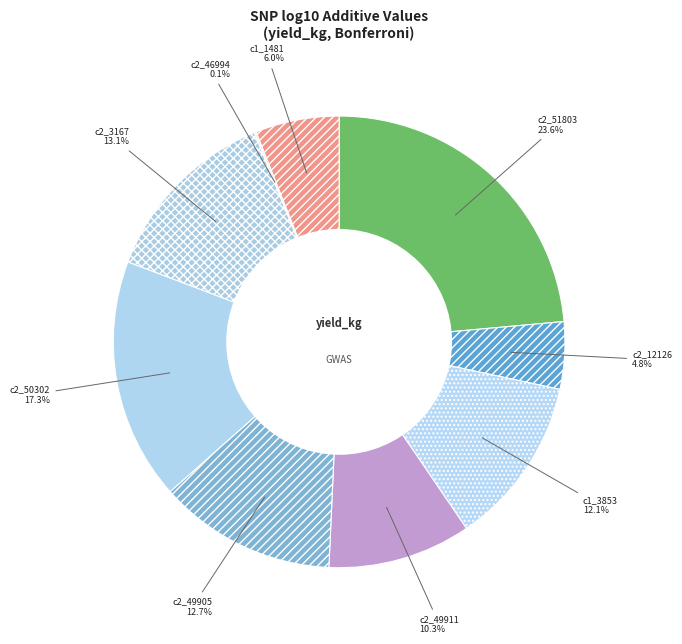

What is the largest slice in the pie chart?

c2_51803